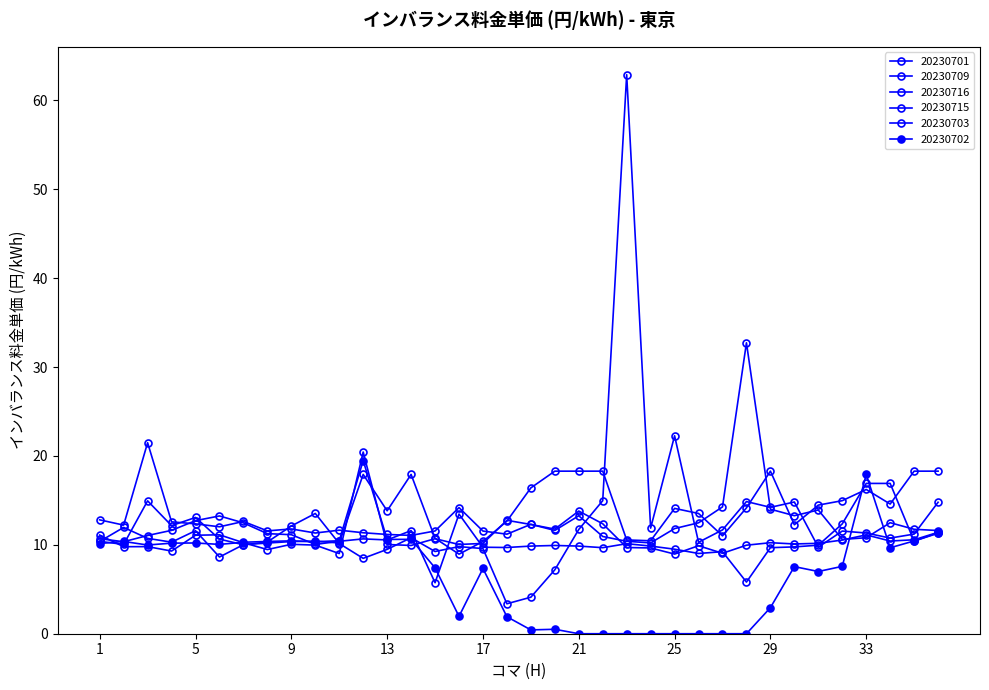

Reading left to right, transcribe all the data shown in this chart.

20230701: 1=11.1	2=9.8	3=9.8	4=9.3	5=11.1	6=11.1	7=10.2	8=9.5	9=10.1	10=10.0	11=9.0	12=20.4	13=10.0	14=9.9	15=10.7	16=10.0	17=10.2	18=12.8	19=12.3	20=11.8	21=13.8	22=12.4	23=9.7	24=9.7	25=9.0	26=9.9	27=9.1	28=10.0	29=10.2	30=10.1	31=10.2	32=10.5	33=11.1	34=10.4	35=10.6	36=11.4
20230709: 1=12.8	2=12.2	3=21.5	4=12.6	5=12.4	6=12.0	7=12.6	8=11.6	9=11.8	10=11.3	11=11.7	12=11.4	13=11.2	14=11.1	15=11.6	16=14.2	17=11.6	18=11.2	19=12.3	20=11.6	21=13.3	22=10.9	23=10.4	24=10.2	25=11.8	26=12.5	27=14.3	28=32.7	29=14.0	30=13.3	31=13.9	32=10.6	33=10.8	34=12.5	35=11.8	36=11.6
20230716: 1=10.4	2=10.1	3=14.9	4=12.2	5=13.1	6=10.6	7=10.0	8=10.3	9=12.1	10=13.5	11=10.2	12=8.5	13=9.5	14=10.8	15=9.2	16=9.8	17=9.6	18=3.4	19=4.1	20=7.2	21=11.7	22=15.0	23=62.9	24=11.9	25=22.3	26=10.3	27=11.7	28=14.9	29=14.2	30=14.8	31=9.7	32=11.6	33=11.3	34=10.8	35=11.2	36=14.8
20230715: 1=10.7	2=10.3	3=11.1	4=11.6	5=12.7	6=13.2	7=12.5	8=11.3	9=11.1	10=10.1	11=10.4	12=10.7	13=10.6	14=11.6	15=5.7	16=13.5	17=9.7	18=9.7	19=9.9	20=9.9	21=9.9	22=9.7	23=10.1	24=9.9	25=9.5	26=9.0	27=9.2	28=5.8	29=9.7	30=9.8	31=10.0	32=12.4	33=16.9	34=16.9	35=10.4	36=11.4
20230703: 1=10.4	2=12.0	3=10.7	4=10.3	5=11.6	6=8.6	7=10.0	8=10.2	9=10.4	10=10.4	11=10.2	12=17.9	13=13.8	14=17.9	15=10.7	16=8.9	17=10.4	18=12.7	19=16.4	20=18.3	21=18.3	22=18.3	23=10.6	24=10.5	25=14.1	26=13.5	27=11.0	28=14.2	29=18.3	30=12.3	31=14.5	32=15.0	33=16.2	34=14.6	35=18.3	36=18.3
20230702: 1=10.2	2=10.4	3=10.0	4=10.2	5=10.2	6=10.1	7=10.3	8=10.4	9=10.4	10=10.3	11=10.5	12=19.5	13=10.6	14=10.6	15=7.4	16=1.9	17=7.3	18=1.9	19=0.4	20=0.5	21=0.0	22=0.0	23=0.0	24=0.0	25=0.0	26=0.0	27=0.0	28=0.0	29=2.9	30=7.5	31=7.0	32=7.6	33=17.9	34=9.7	35=10.4	36=11.3